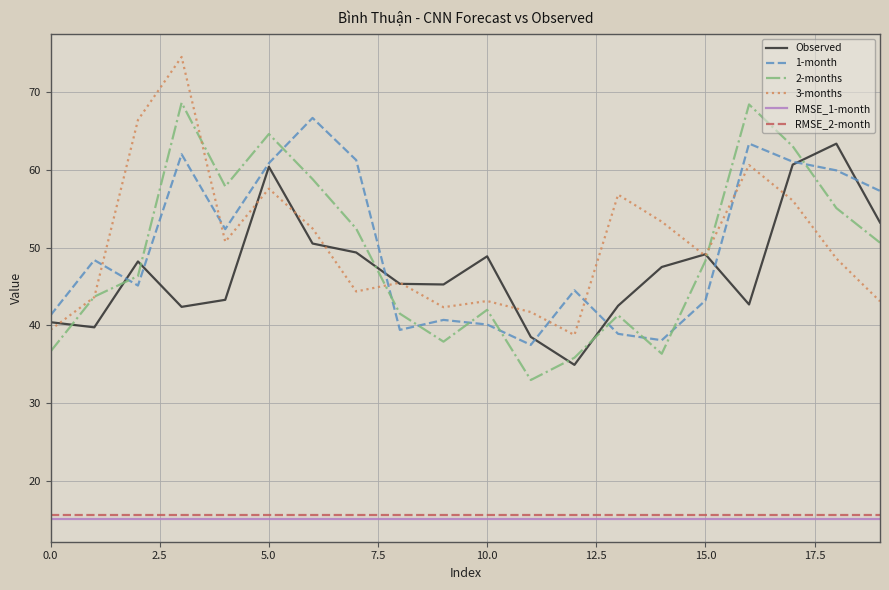

True or false: RMSE_1-month and 2-months cross at least once.

False